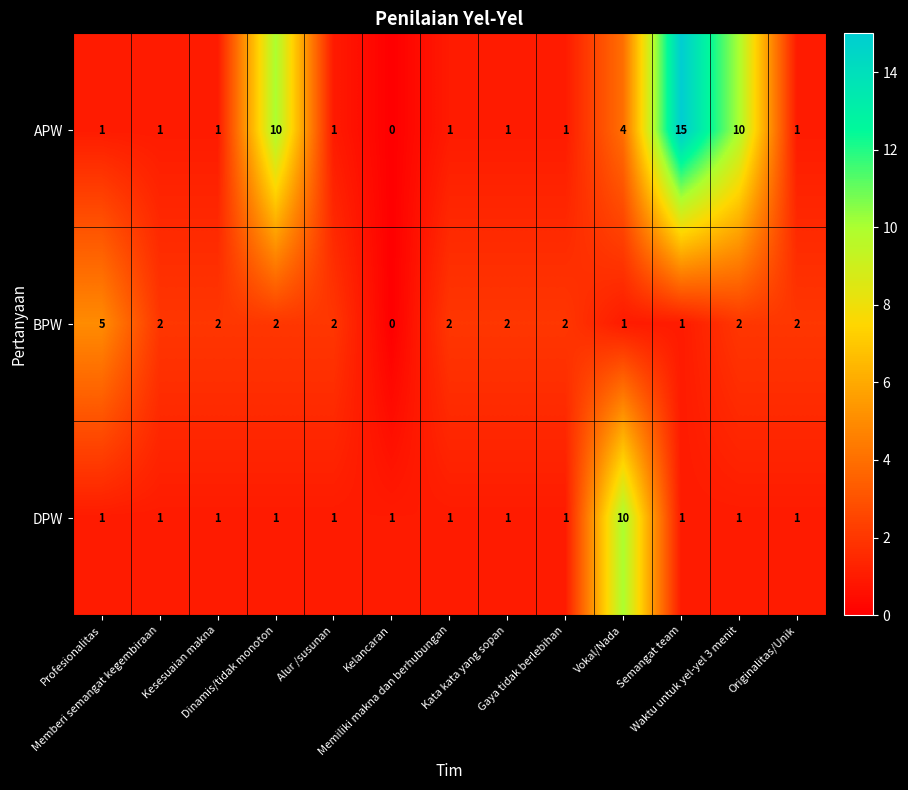

What is the maximum value shown in the chart?

15